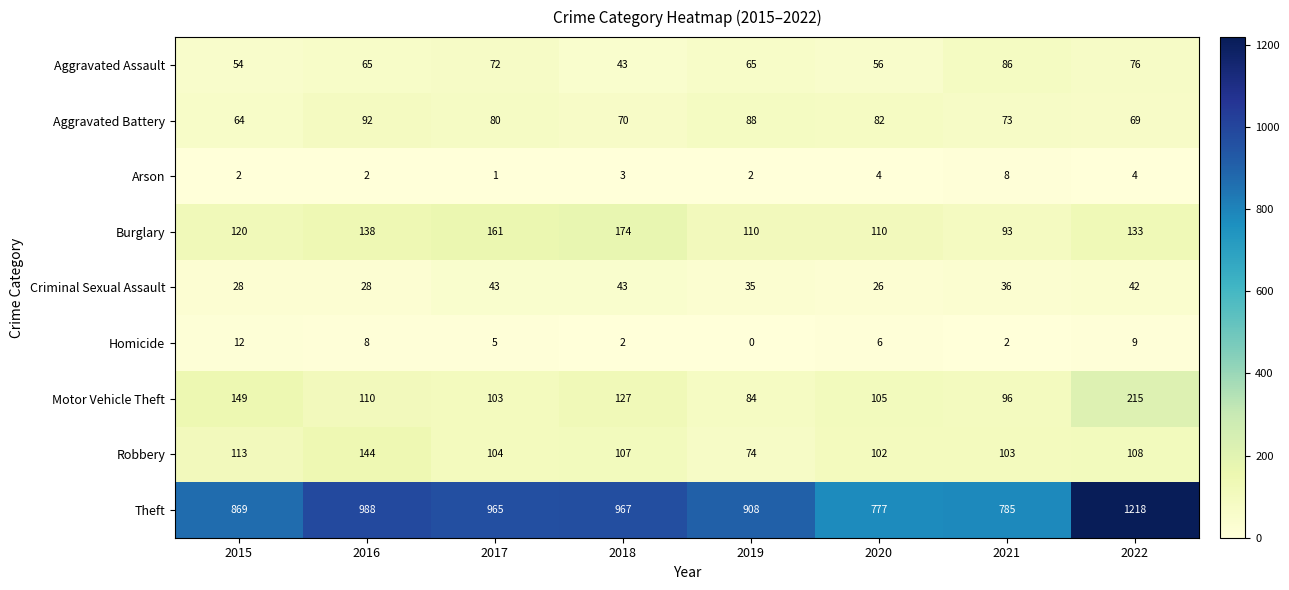

Which series has the largest total across all categories?

Theft